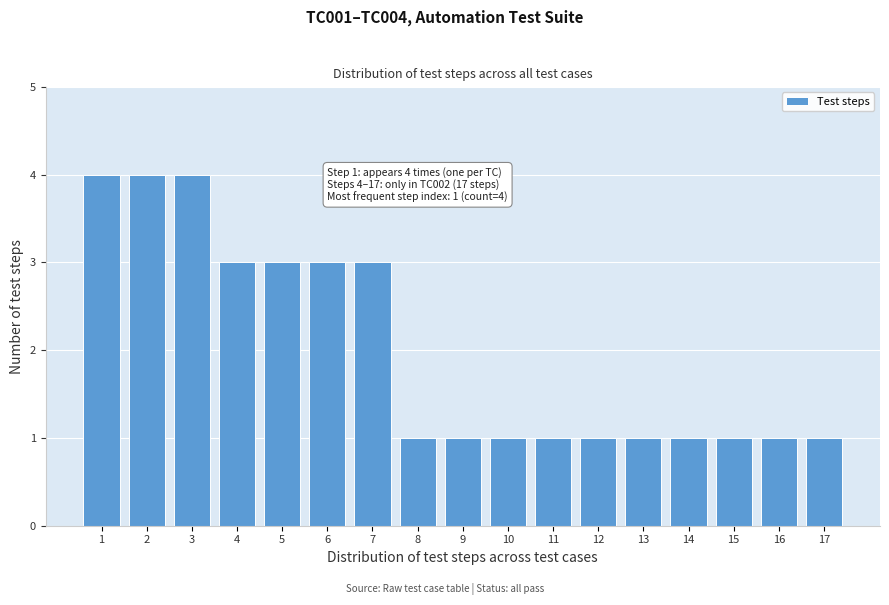

Reading right to left, list all the values displayed in this chart.

17=1	16=1	15=1	14=1	13=1	12=1	11=1	10=1	9=1	8=1	7=3	6=3	5=3	4=3	3=4	2=4	1=4